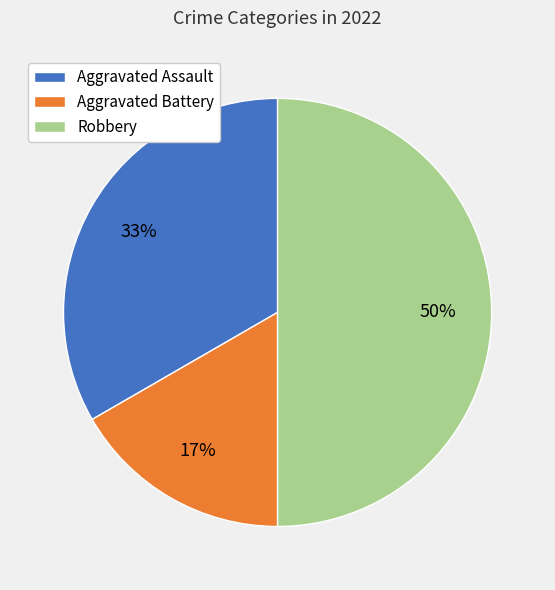

To the nearest percent, what is the average slice percentage?

33%